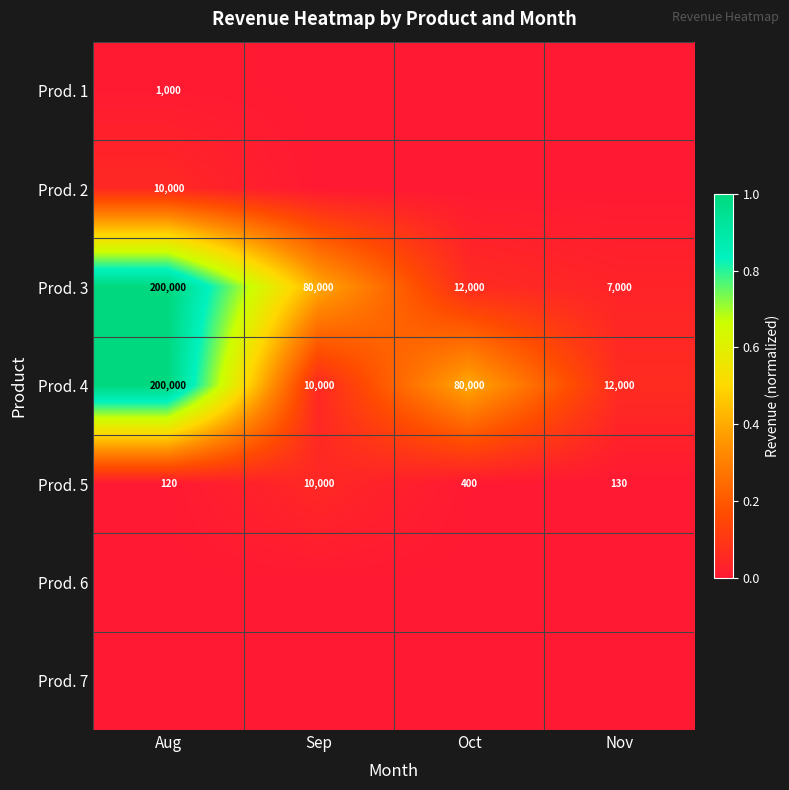

What is the difference between the highest and lowest values at Oct?

0.4